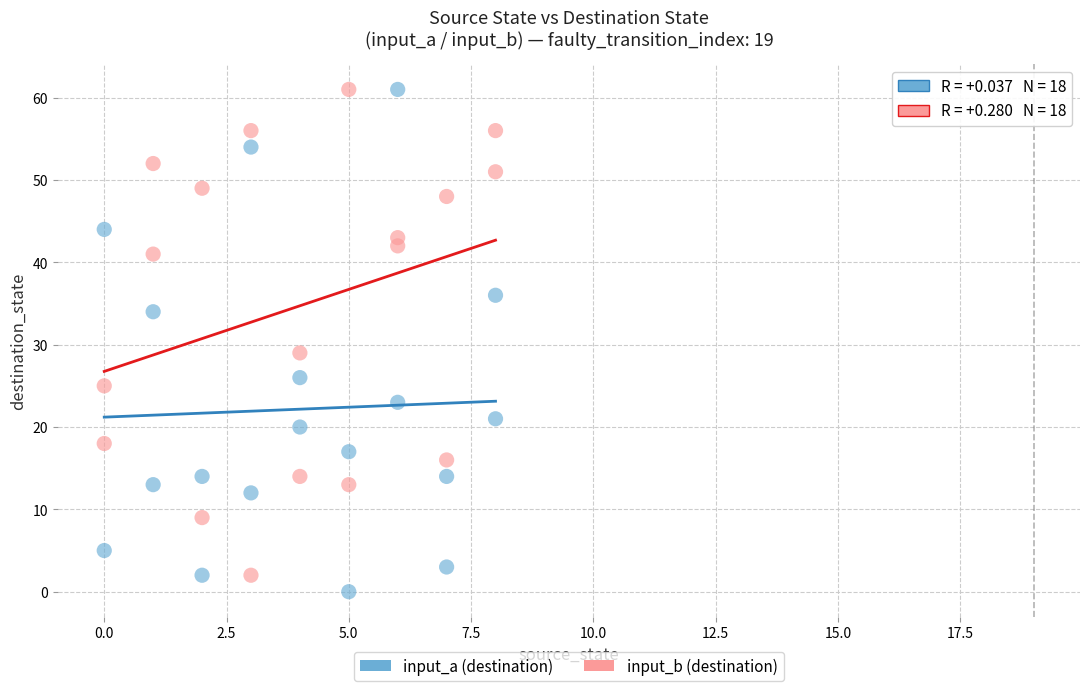

What are all the series names shown in the legend?

input_a (destination), input_b (destination)